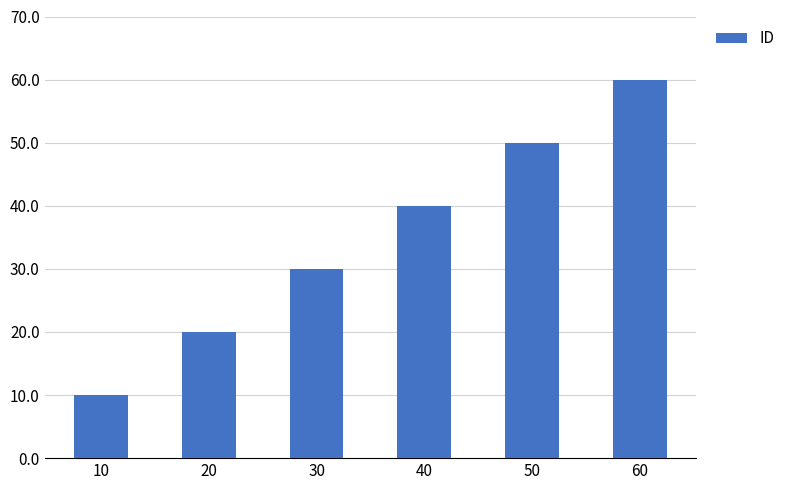

What is the minimum value shown in the chart?

10